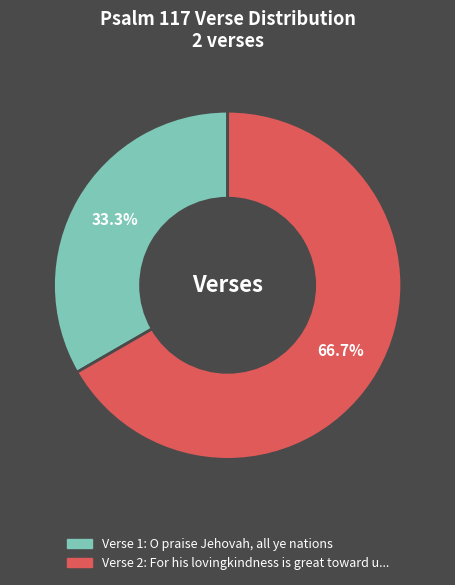

Is there a majority slice in this chart?

Yes